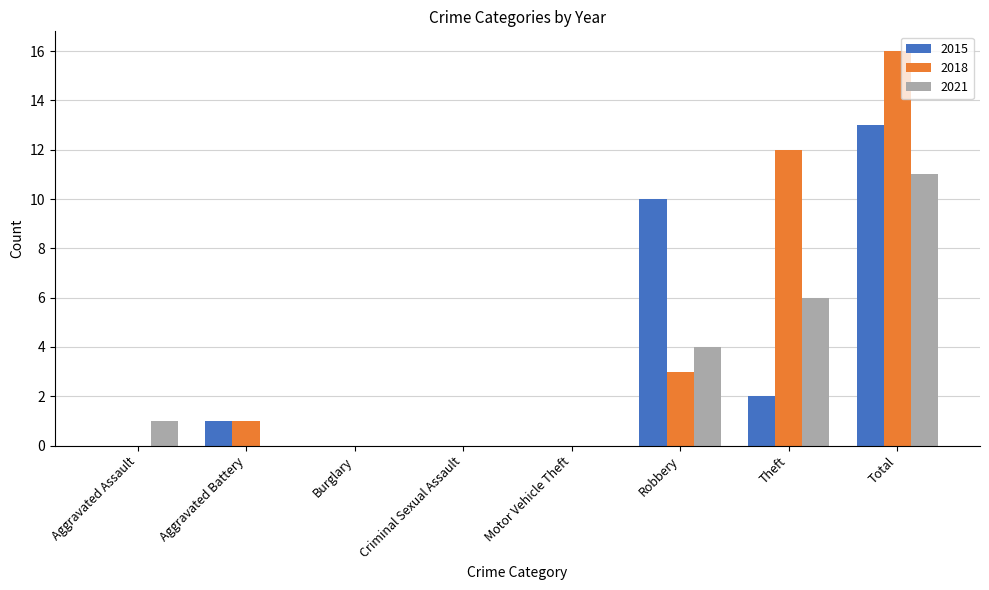

What is the sum of the 2018 values at Robbery and Total?

19